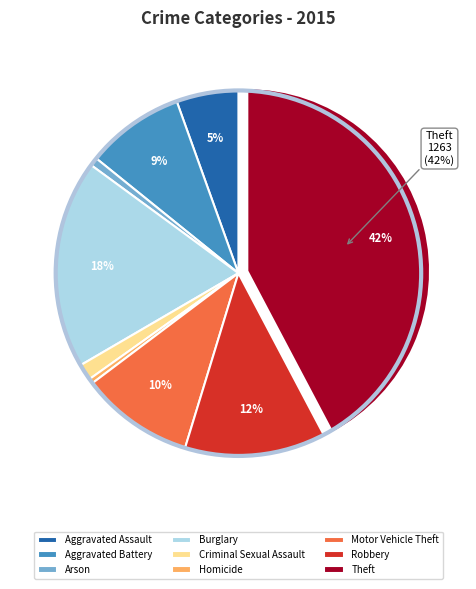

Which category has the biggest portion of the pie?

Theft